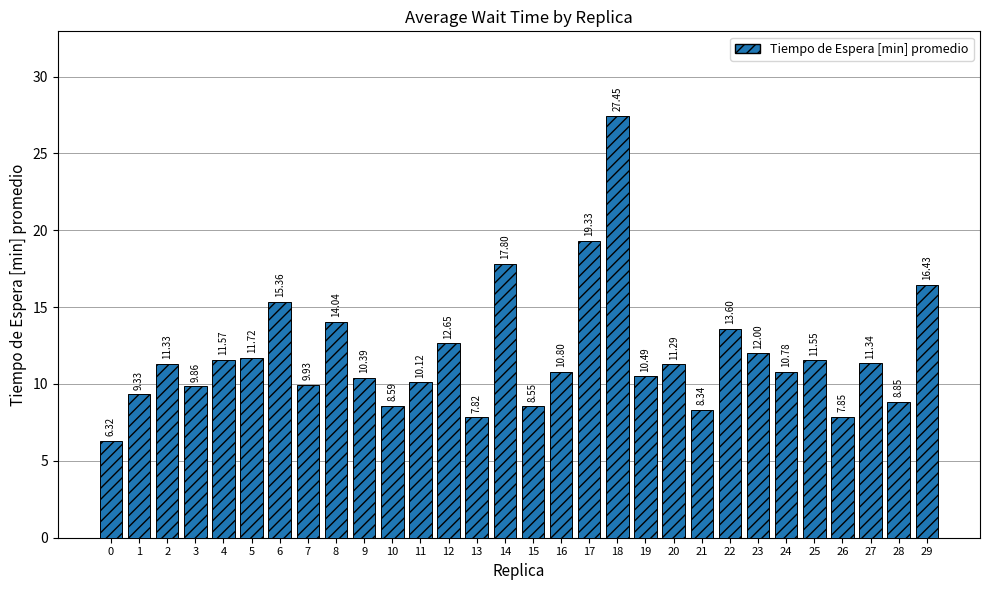

Count the number of values greater than 11.

15